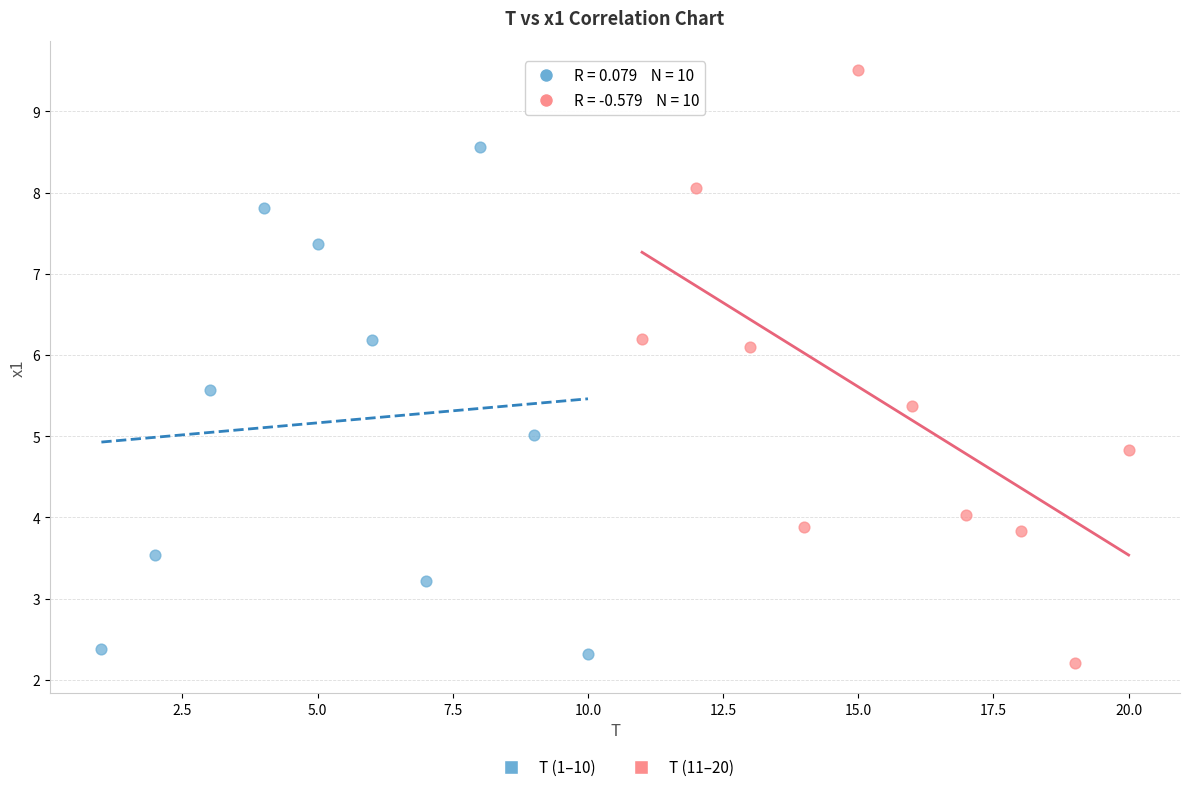

Which series reaches the maximum Y coordinate?

T (11–20)